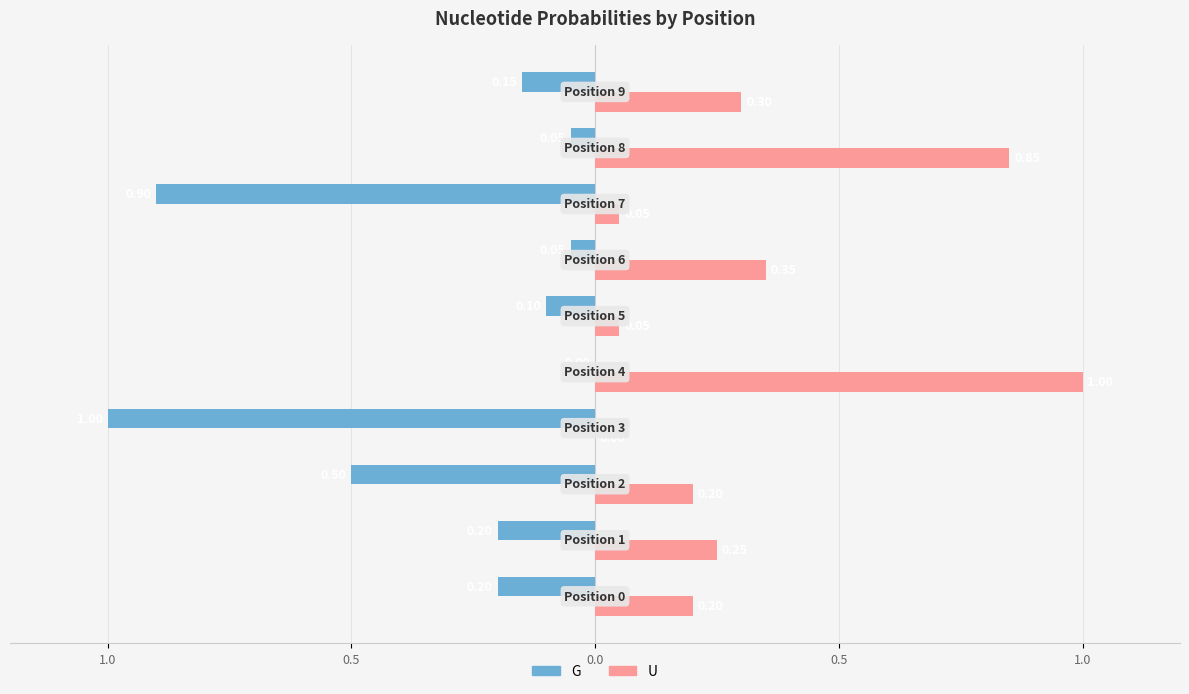

What are all the series names shown in the legend?

G, U